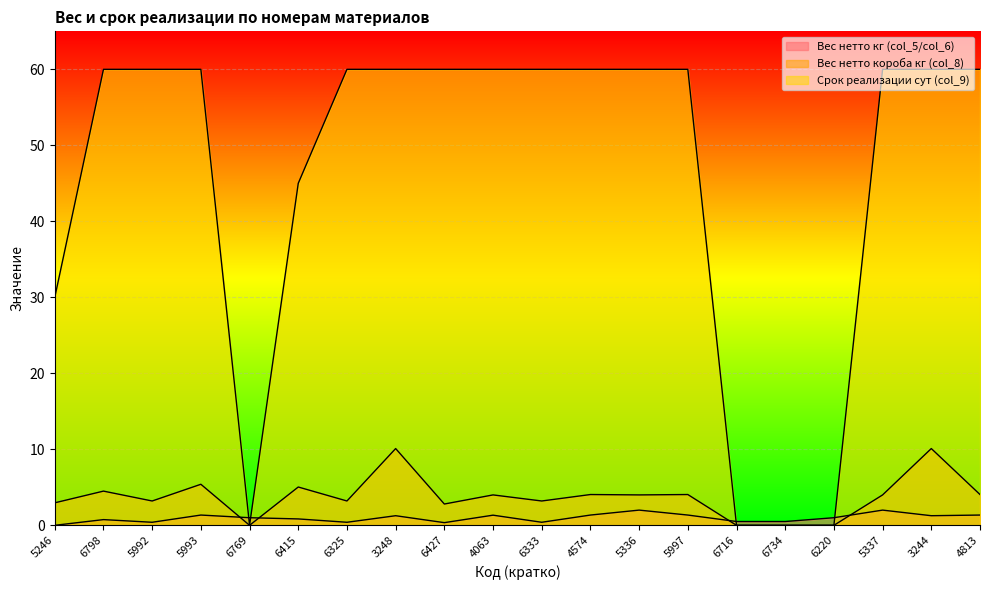

Which category has the lowest value across all series?

5246